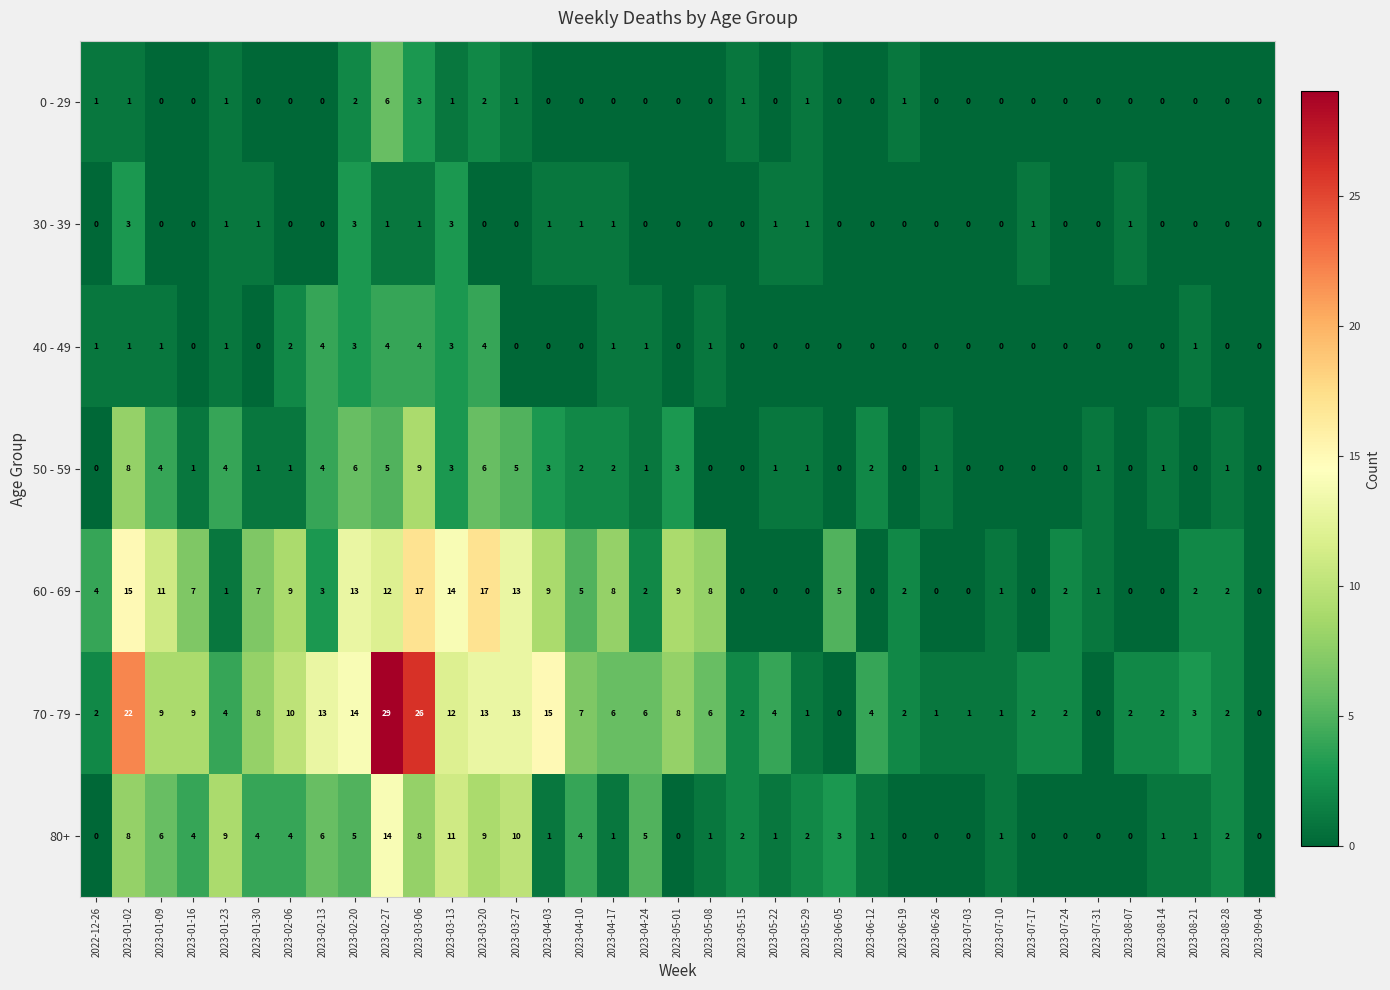

What is the difference between the 40 - 49 values at 2023-05-15 and 2023-03-13?

3